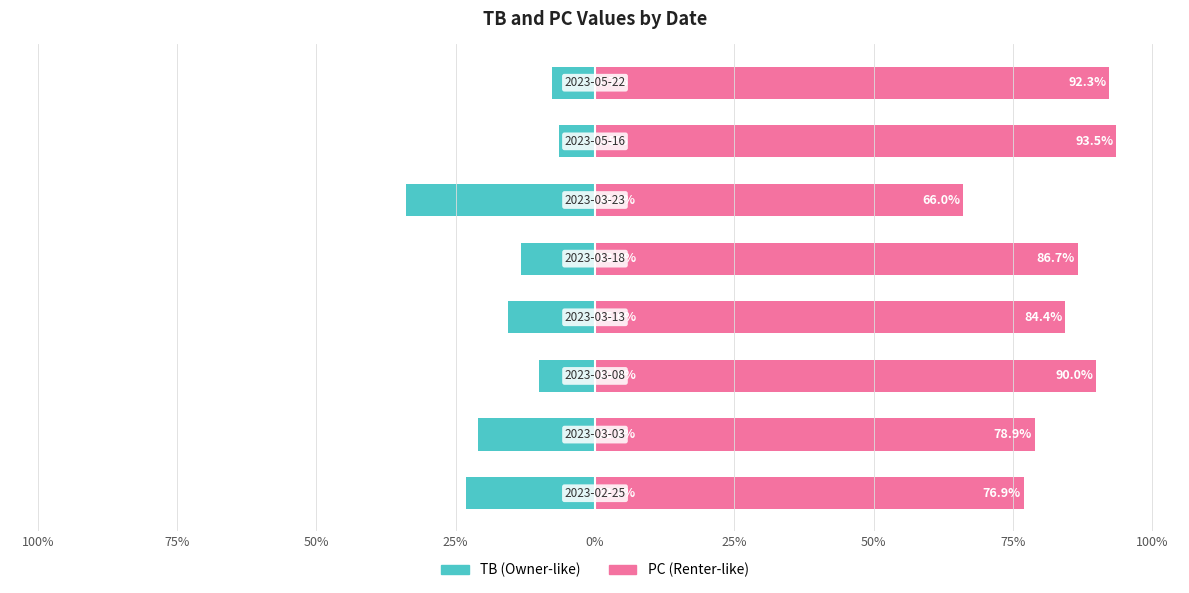

True or false: TB has a value of -14.4 at 50%.

False